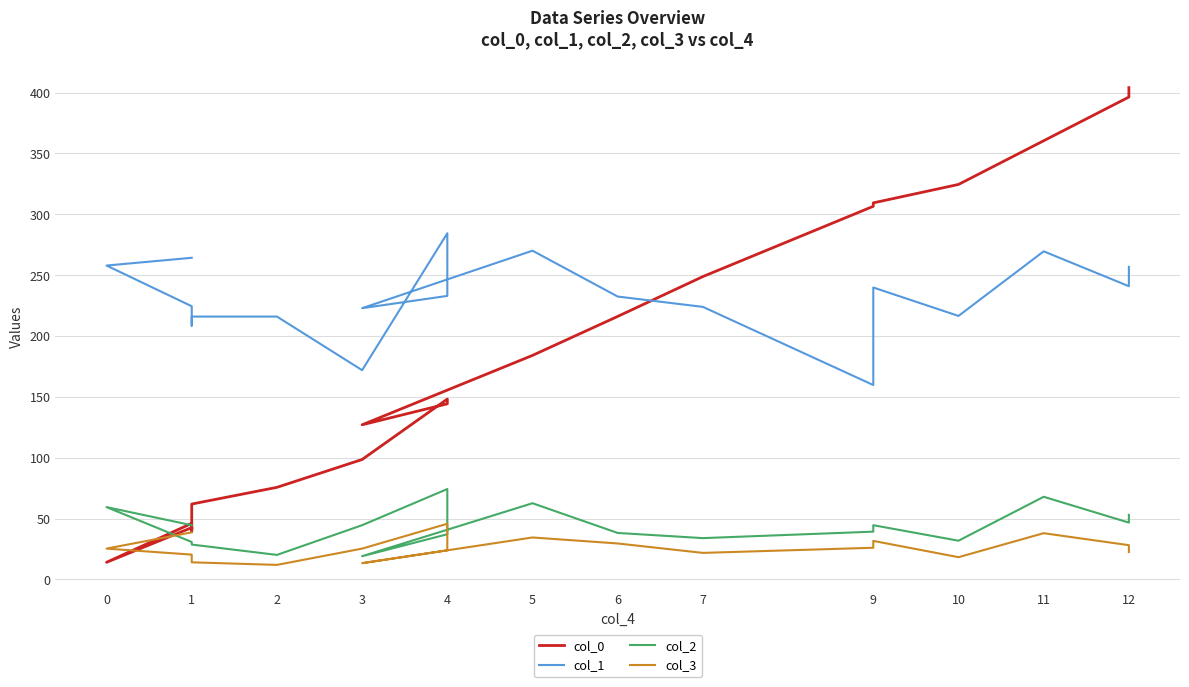

What are all the series names shown in the legend?

col_0, col_1, col_2, col_3